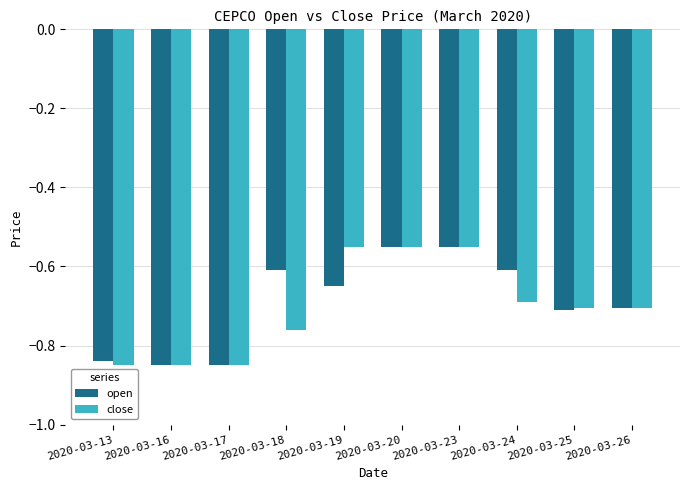

At 2020-03-19, list the series in order from largest to smallest.

close, open